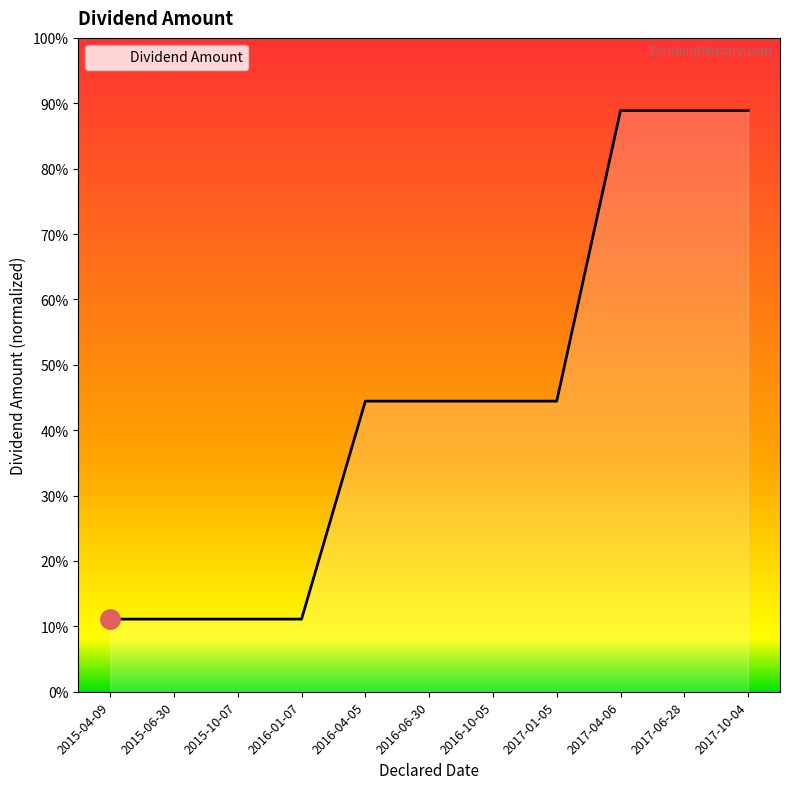

Does the chart have visible grid lines?

No